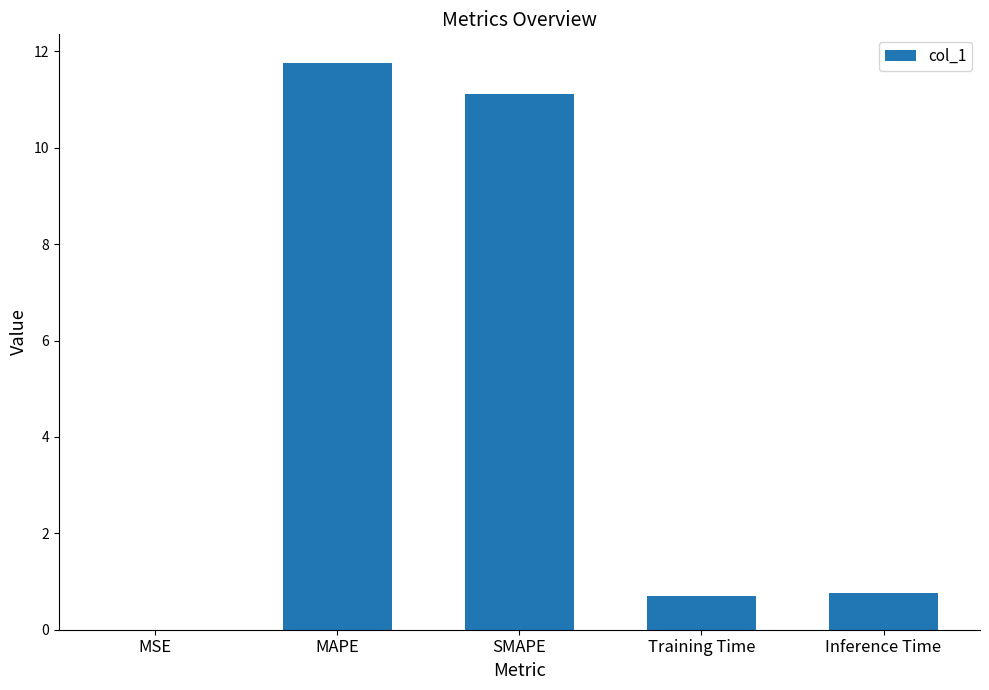

What is the greatest value displayed?

11.8